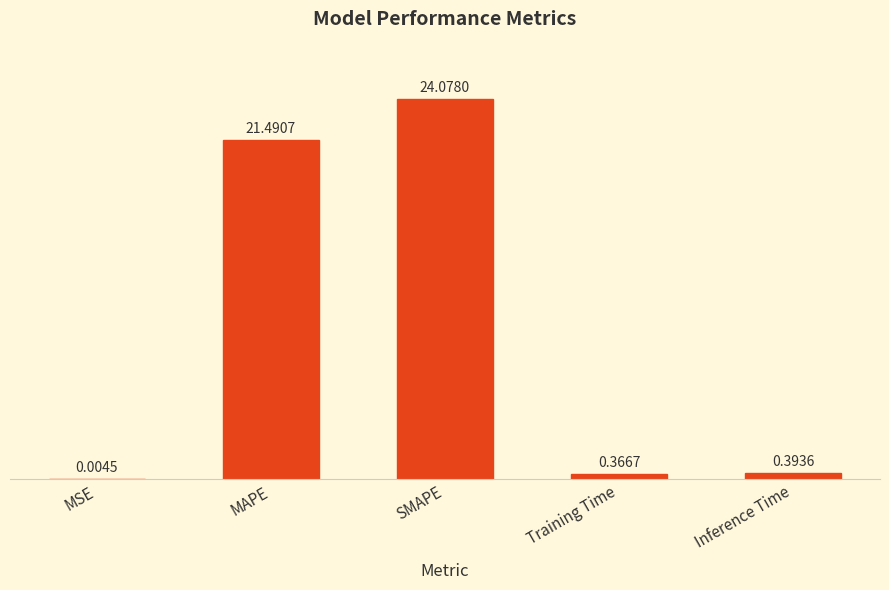

Which category has the highest value across all series?

SMAPE